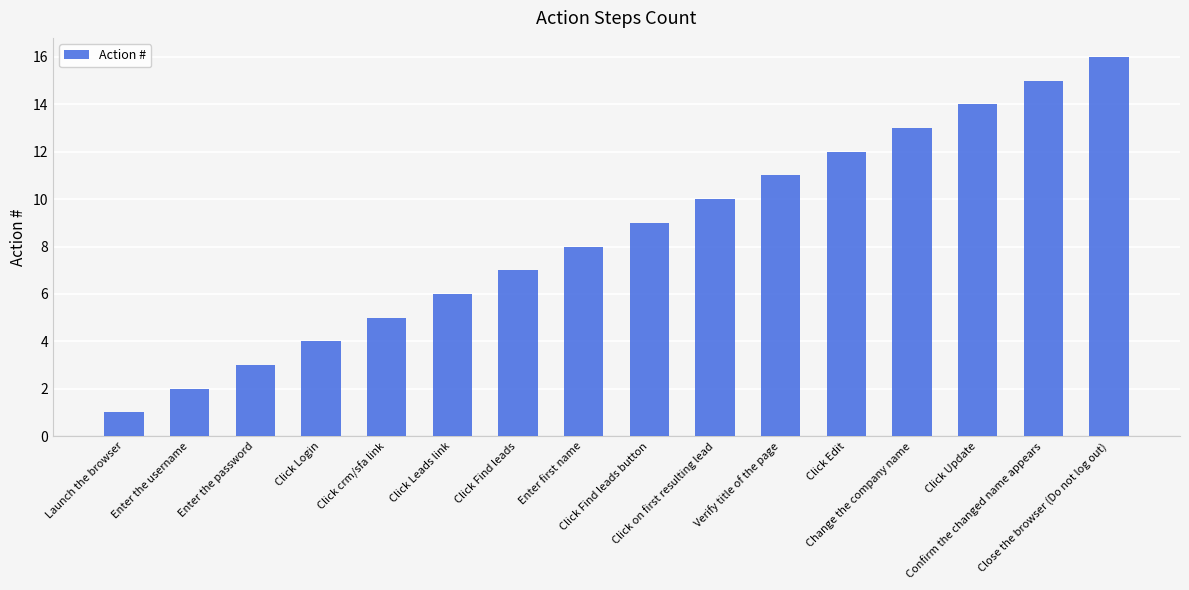

List the labels in order of value, largest first.

Close the browser (Do not log out), Confirm the changed name appears, Click Update, Change the company name, Click Edit, Verify title of the page, Click on first resulting lead, Click Find leads button, Enter first name, Click Find leads, Click Leads link, Click crm/sfa link, Click Login, Enter the password, Enter the username, Launch the browser